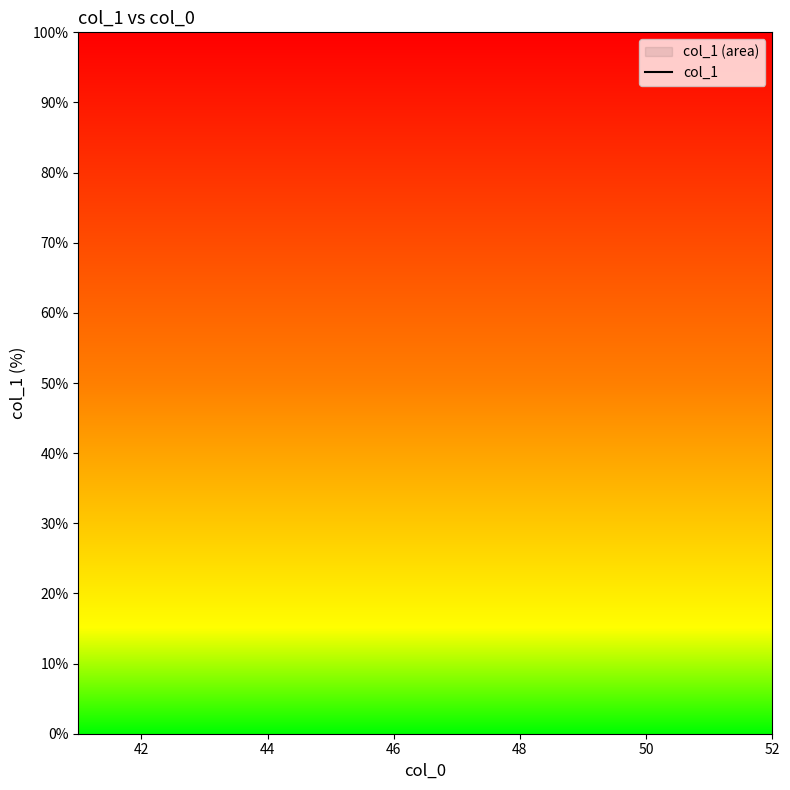

Between 48 and 50, which is larger?

50